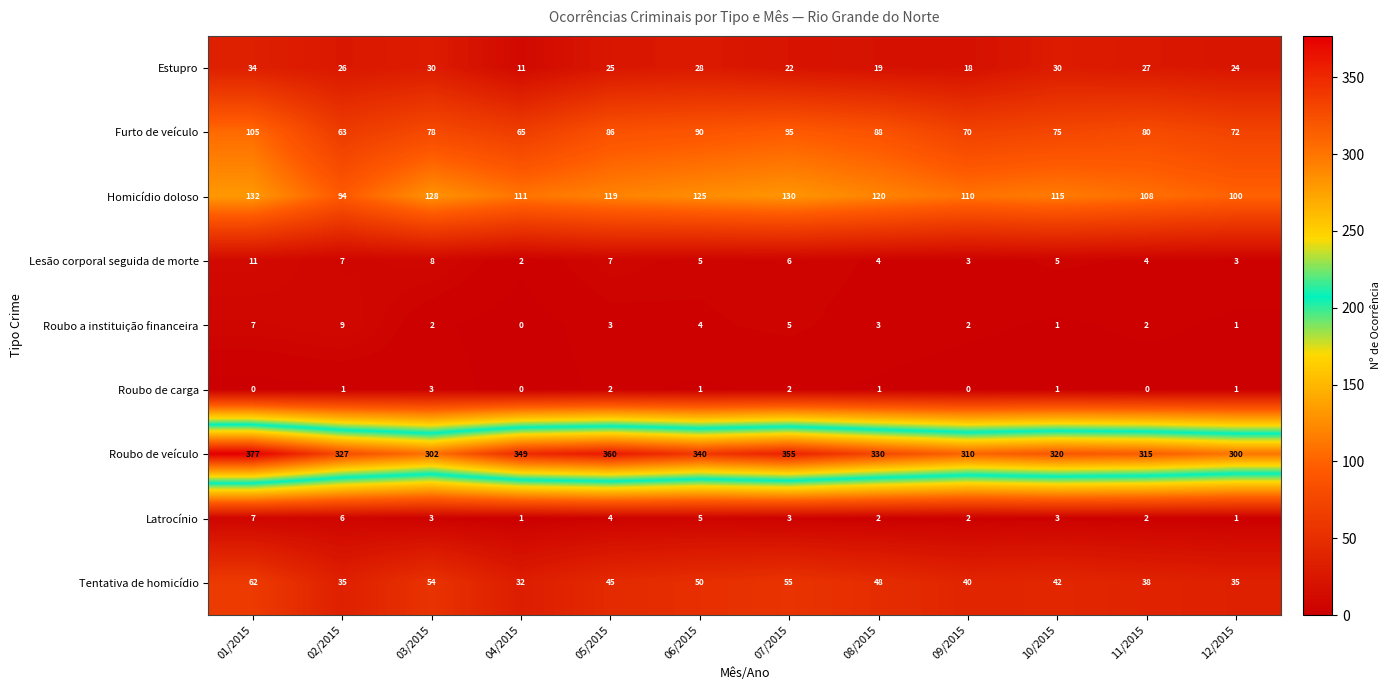

Is it true that Lesão corporal seguida de morte equals 3 at 12/2015?

True